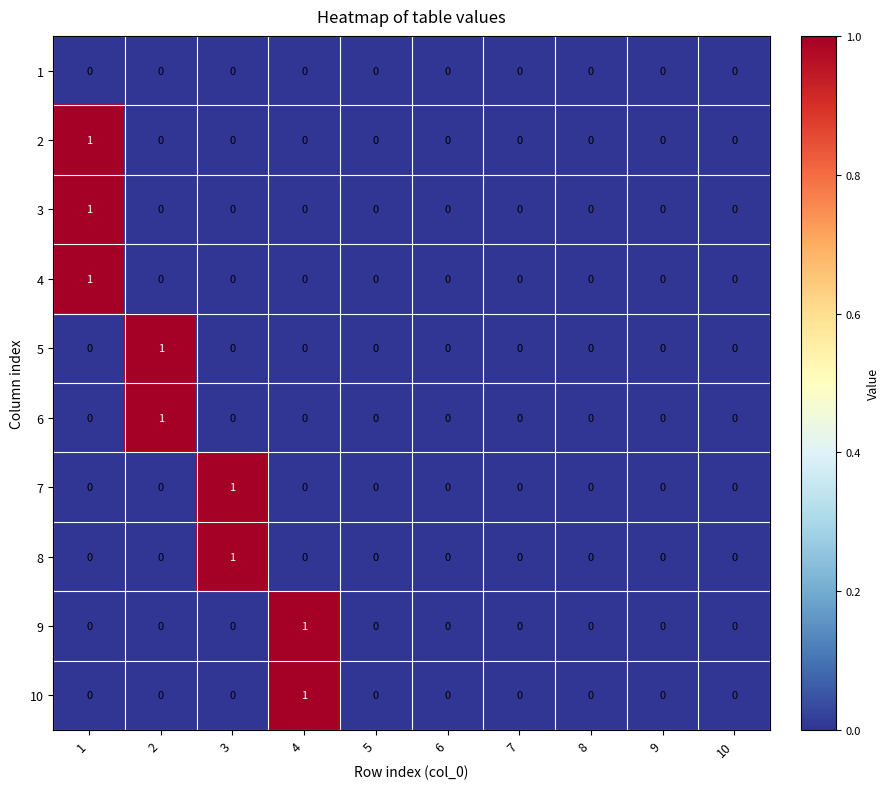

At which label does 9 reach its peak?

4